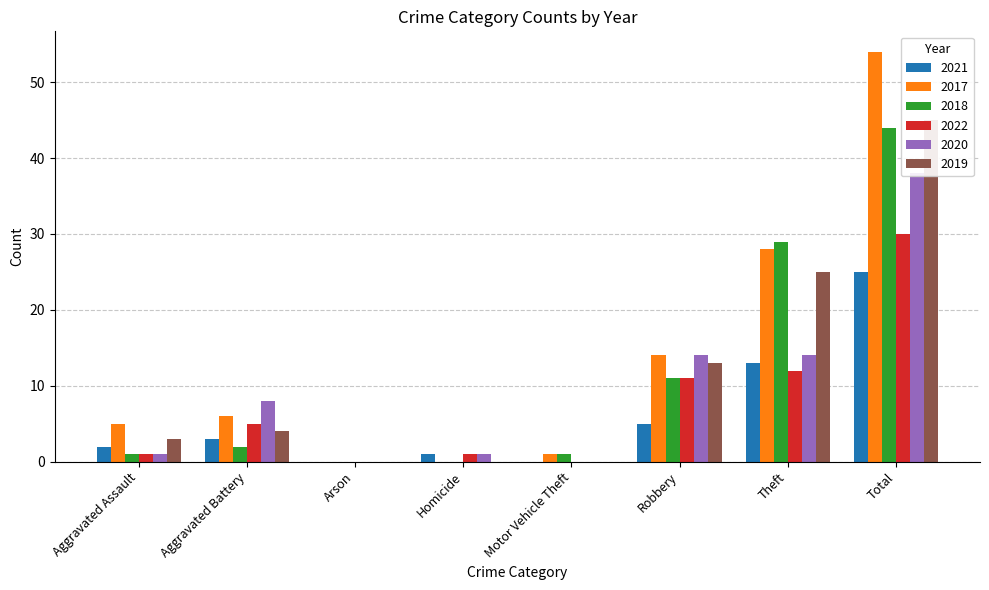

What is the difference between the 2018 values at Homicide and Aggravated Assault?

1